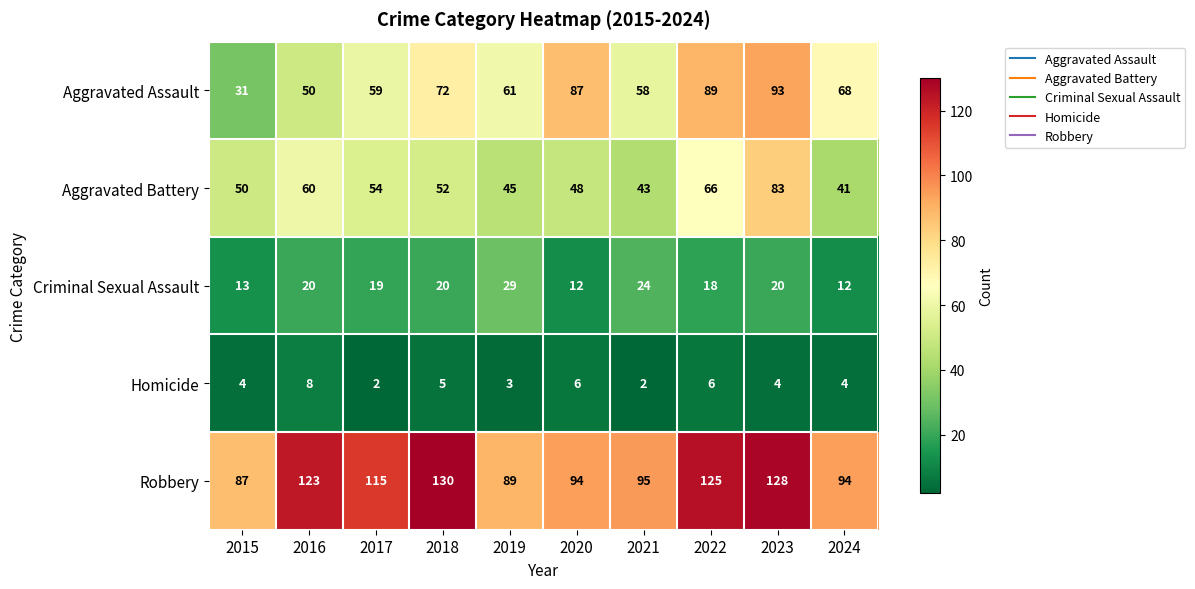

What is the difference between the second highest and minimum values in the Robbery series?

41